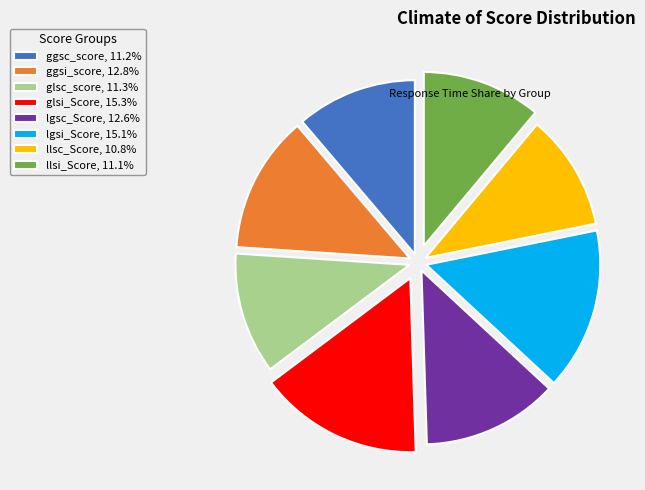

Approximately how many times larger is the value at llsi_Score, 11.1% compared to glsc_score, 11.3%?

1.0